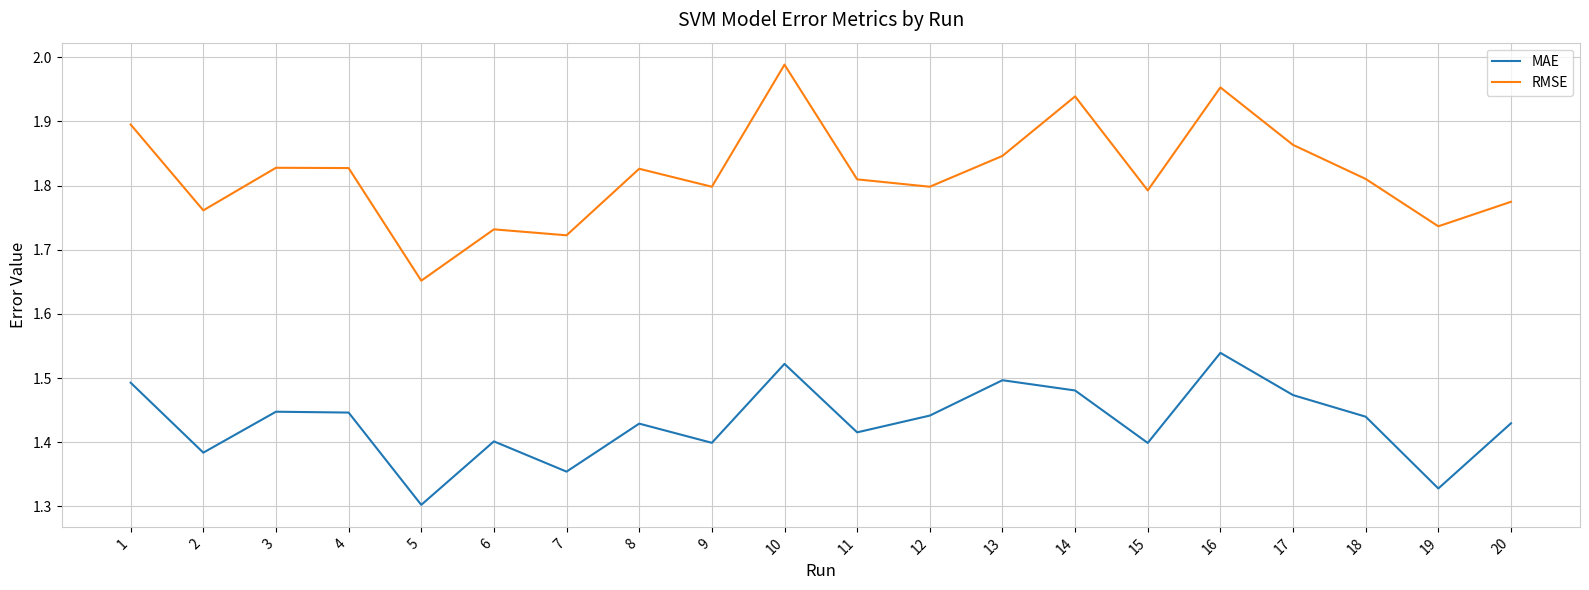

Is it true that MAE equals 1.8 at 9?

False